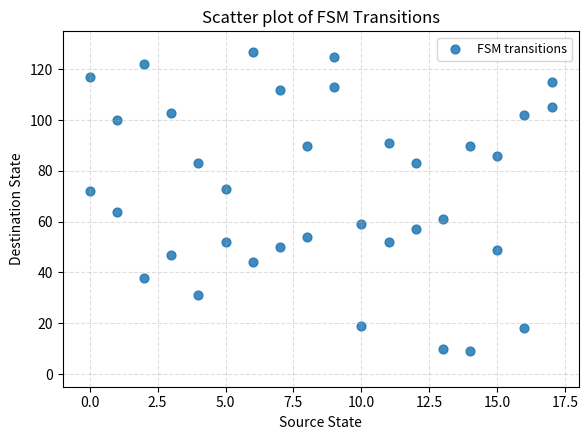

What is the range of X values (max minus min)?

17